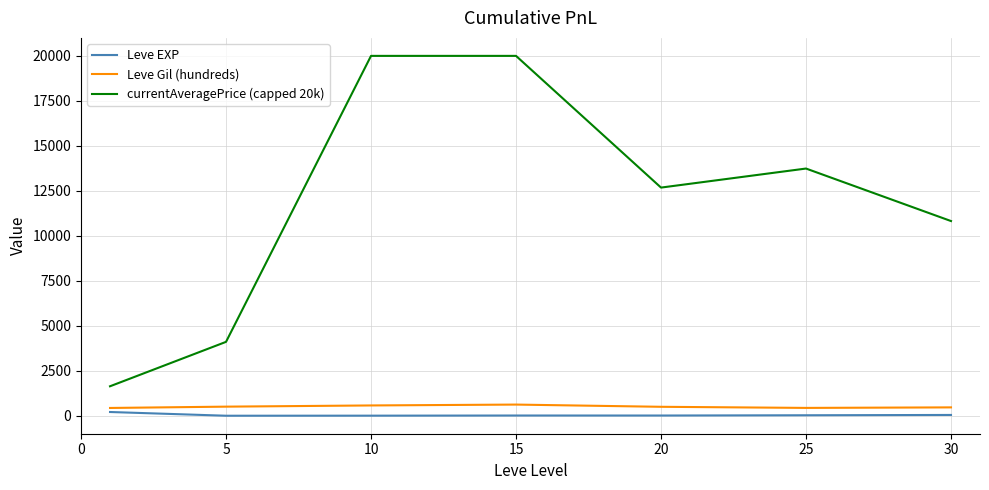

Which series has the largest range (max minus min)?

currentAveragePrice (capped 20k)